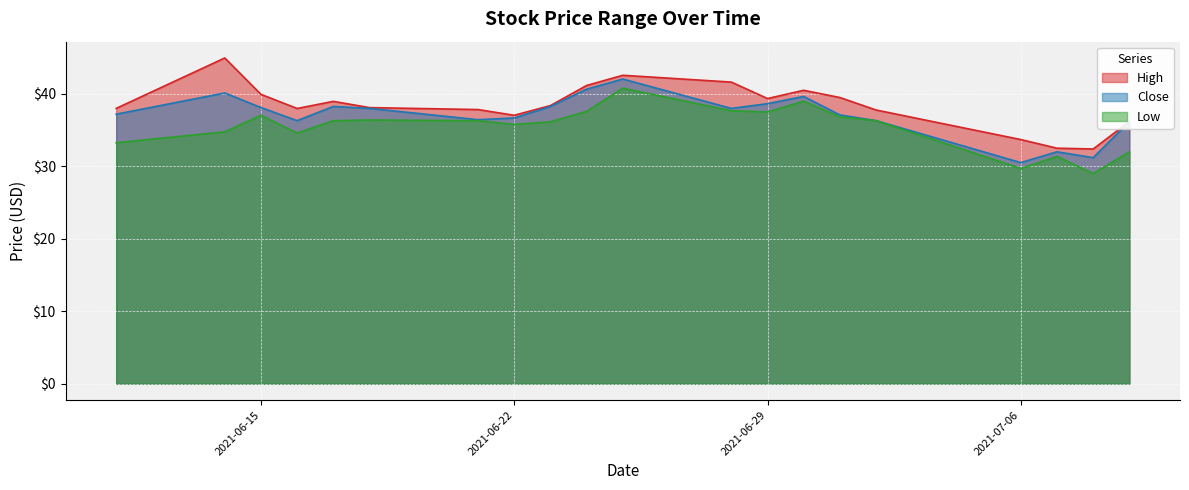

What is the value of the Close point at the 18th from the left?

32.0